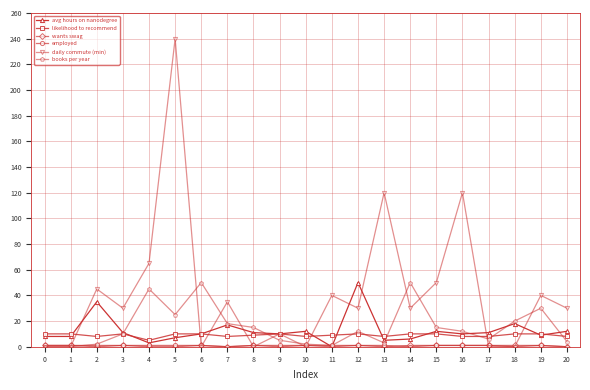

Which series has the largest total across all categories?

daily commute (min)